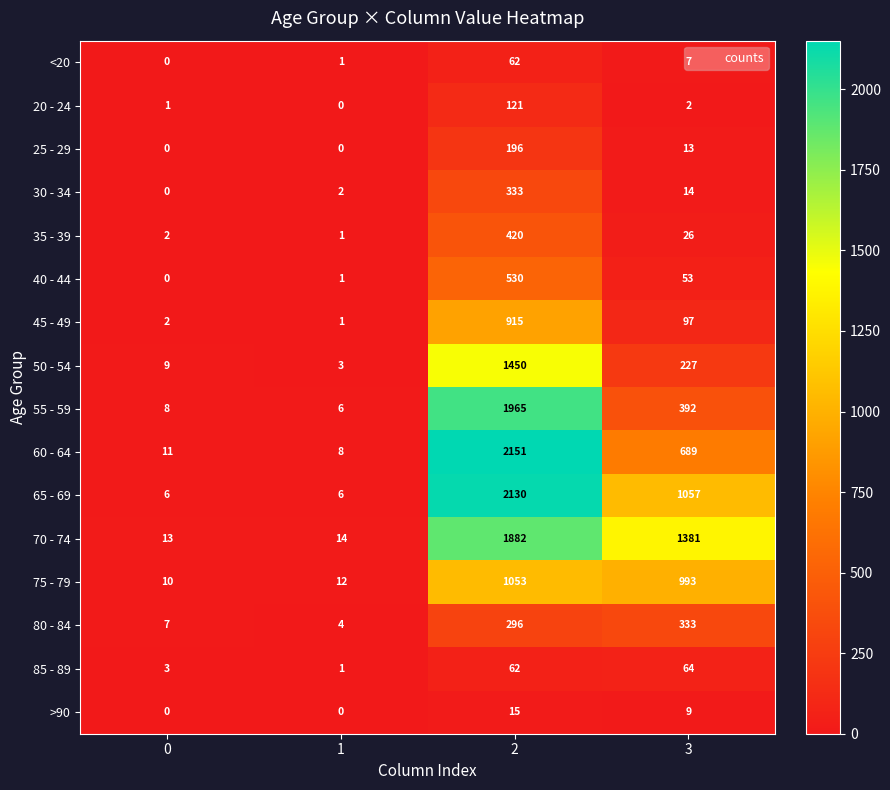

True or false: 80 - 84 has a value of 2 at 1.

False